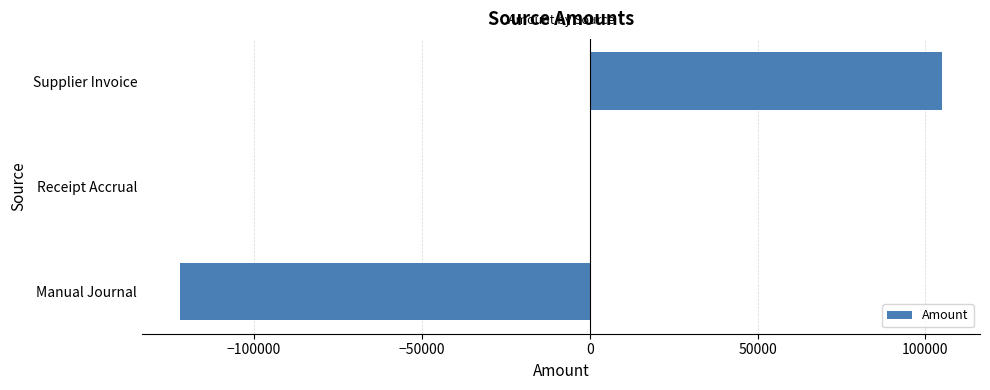

What is the sum of all values?

-17072.4